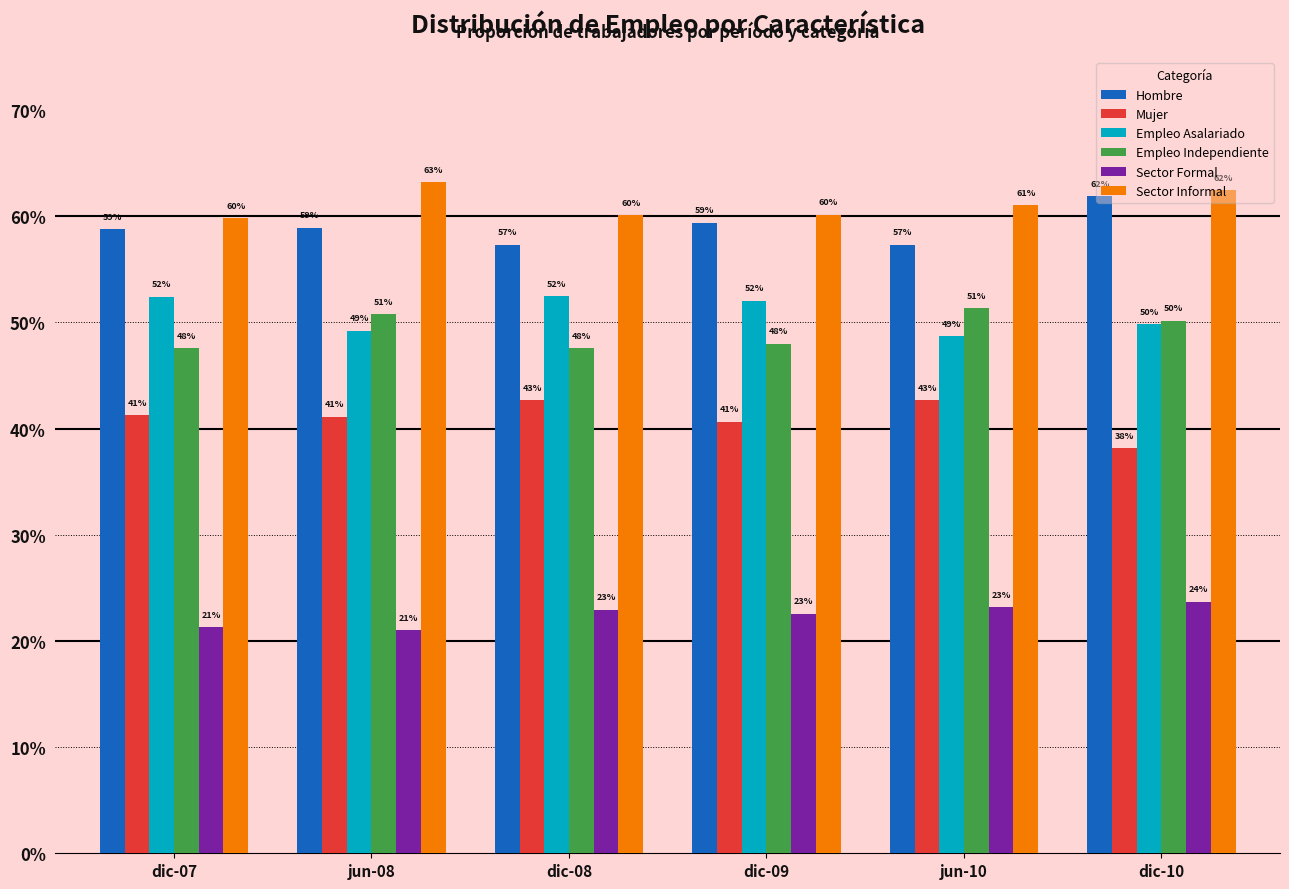

What are all the series names shown in the legend?

Hombre, Mujer, Empleo Asalariado, Empleo Independiente, Sector Formal, Sector Informal